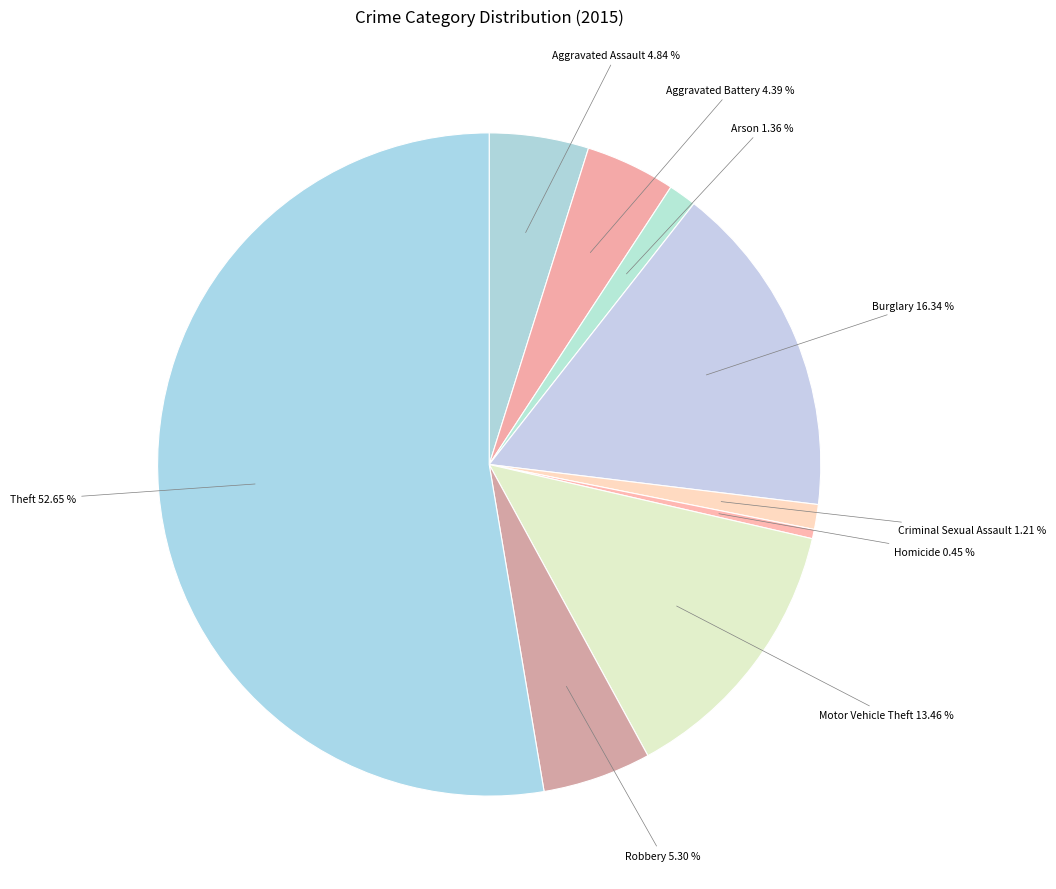

Which slice represents more than half of the pie?

Theft